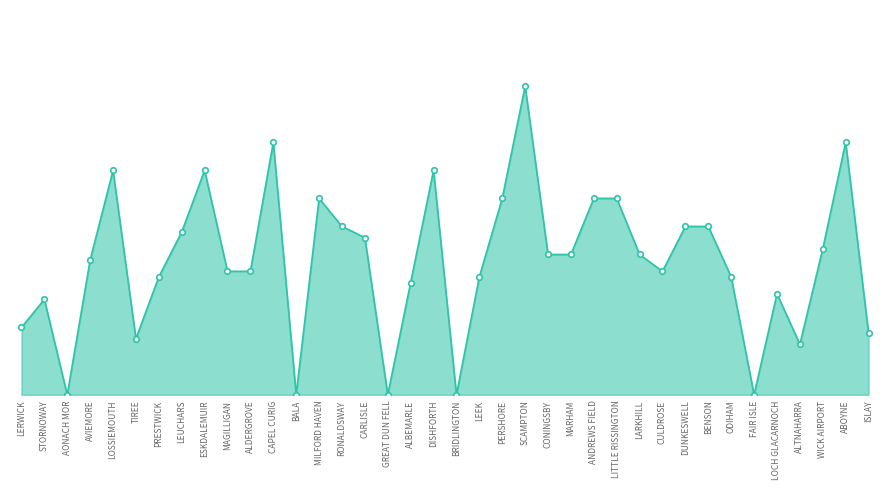

Reading right to left, list all the values displayed in this chart.

5.5	22.5	13.0	4.5	9.0	0.0	10.5	15.0	15.0	11.0	12.5	17.5	17.5	12.5	12.5	27.5	17.5	10.5	0.0	20.0	10.0	0.0	14.0	15.0	17.5	0.0	22.5	11.0	11.0	20.0	14.5	10.5	5.0	20.0	12.0	0.0	8.5	6.0